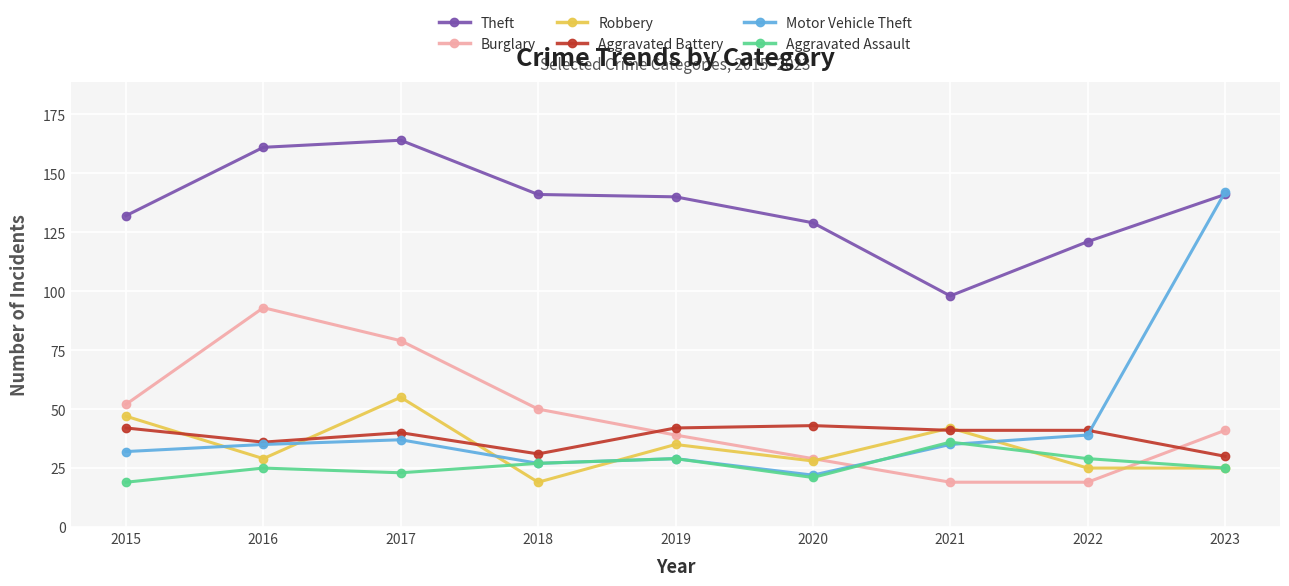

Reading right to left, what are all the values shown in this chart?

Theft: 141	121	98	129	140	141	164	161	132
Burglary: 41	19	19	29	39	50	79	93	52
Robbery: 25	25	42	28	35	19	55	29	47
Aggravated Battery: 30	41	41	43	42	31	40	36	42
Motor Vehicle Theft: 142	39	35	22	29	27	37	35	32
Aggravated Assault: 25	29	36	21	29	27	23	25	19